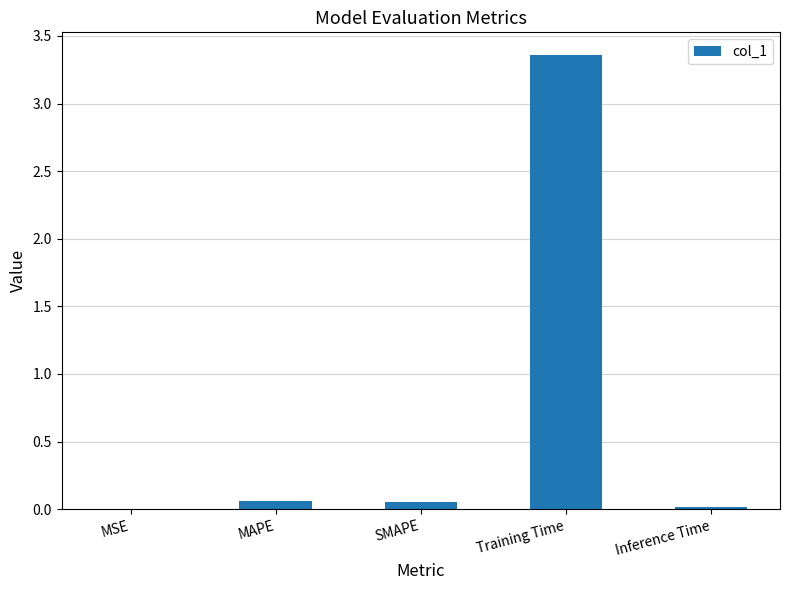

True or false: the data shows 0.0 at Inference Time.

True